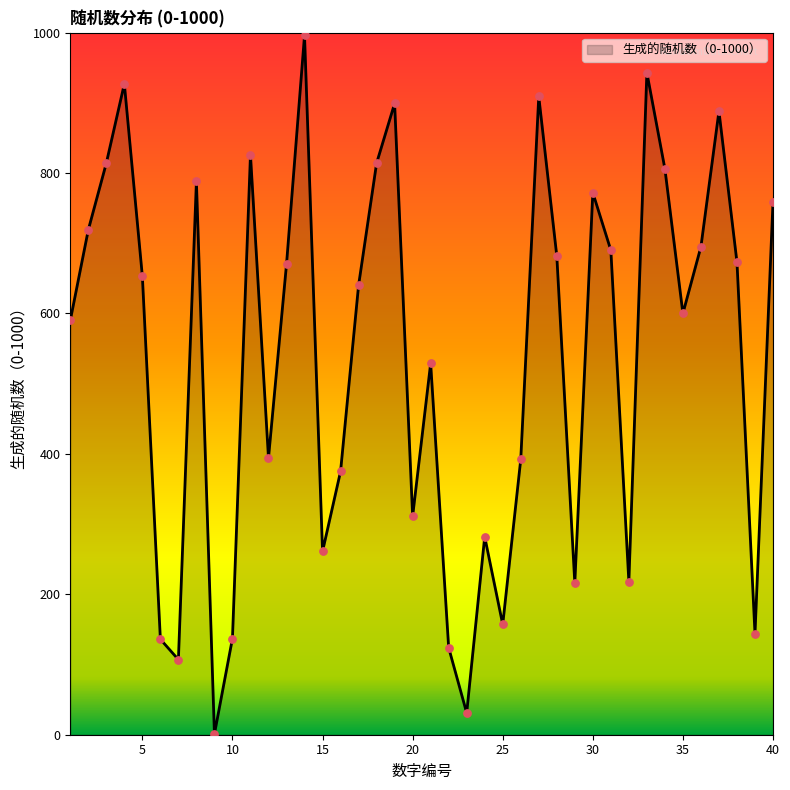

What is the difference between the maximum and minimum values?

995